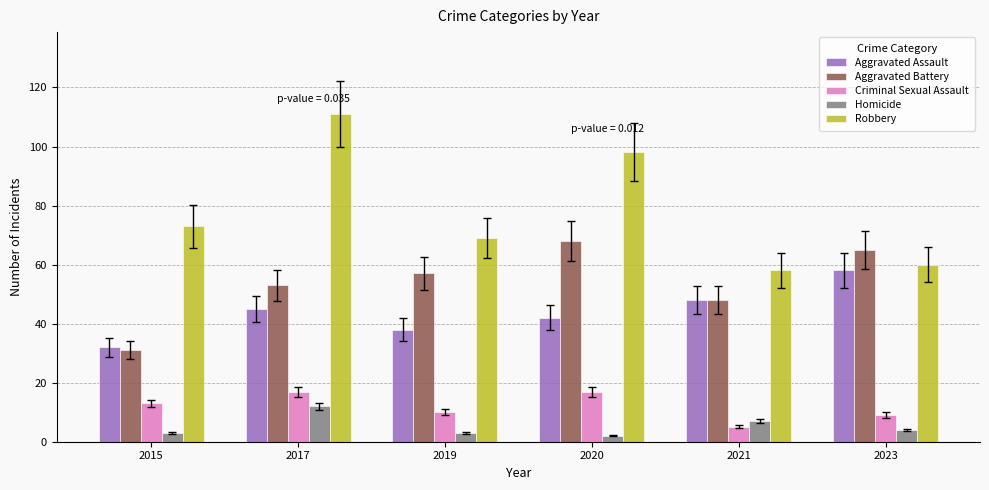

Reading right to left, list all the values displayed in this chart.

Aggravated Assault: 58	48	42	38	45	32
Aggravated Battery: 65	48	68	57	53	31
Criminal Sexual Assault: 9	5	17	10	17	13
Homicide: 4	7	2	3	12	3
Robbery: 60	58	98	69	111	73